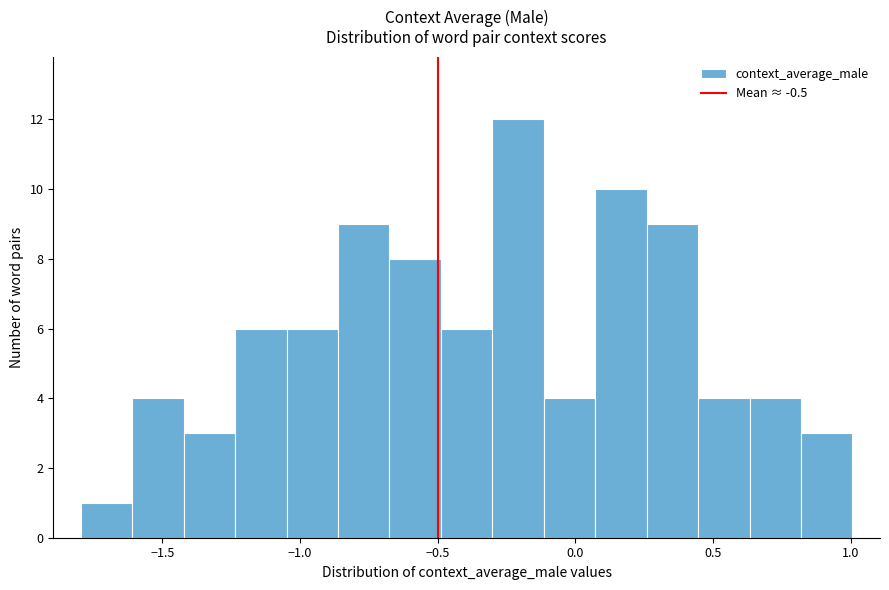

Read against the x-axis, roughly where is the centre of the tallest bar?

-0.20